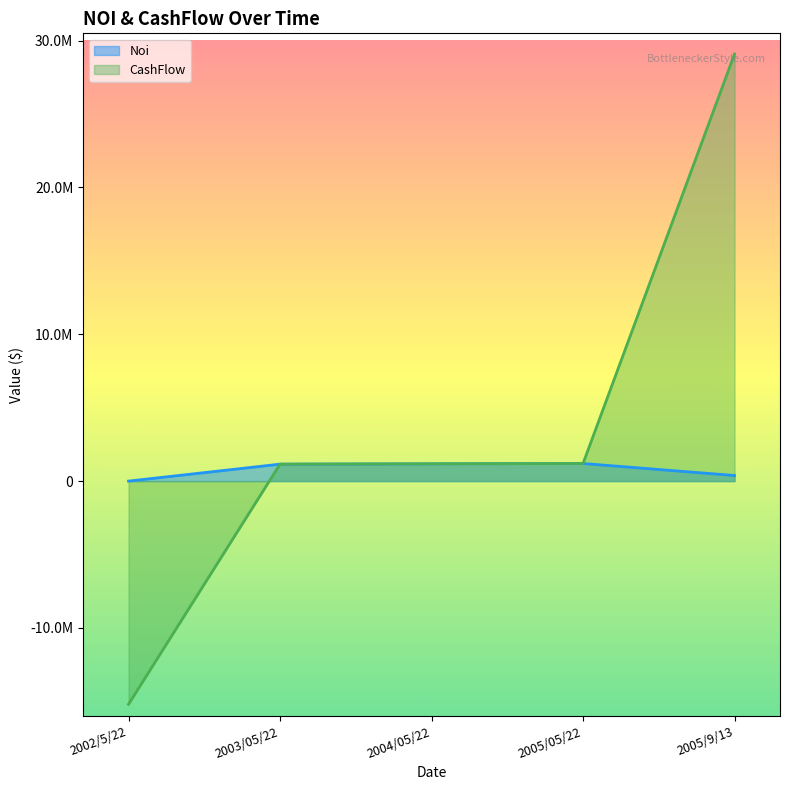

At which label does Noi reach its minimum?

2002/5/22